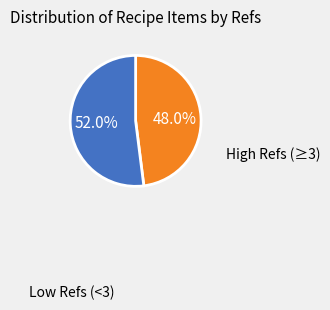

Is there a majority slice in this chart?

Yes